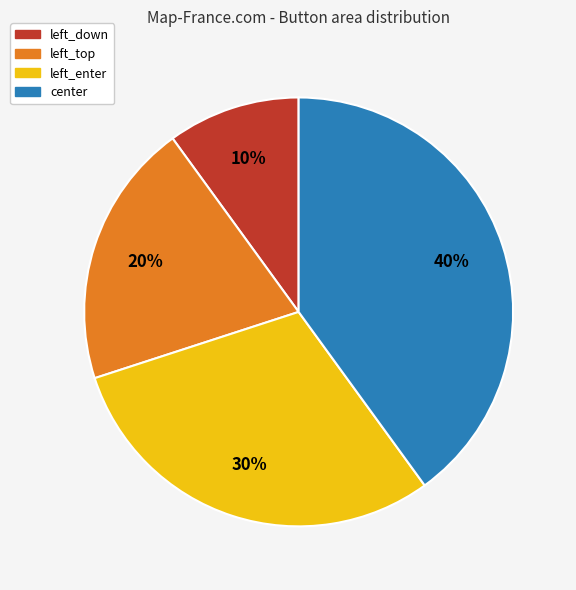

Approximately how many times larger is the value at left_top compared to left_enter?

0.7